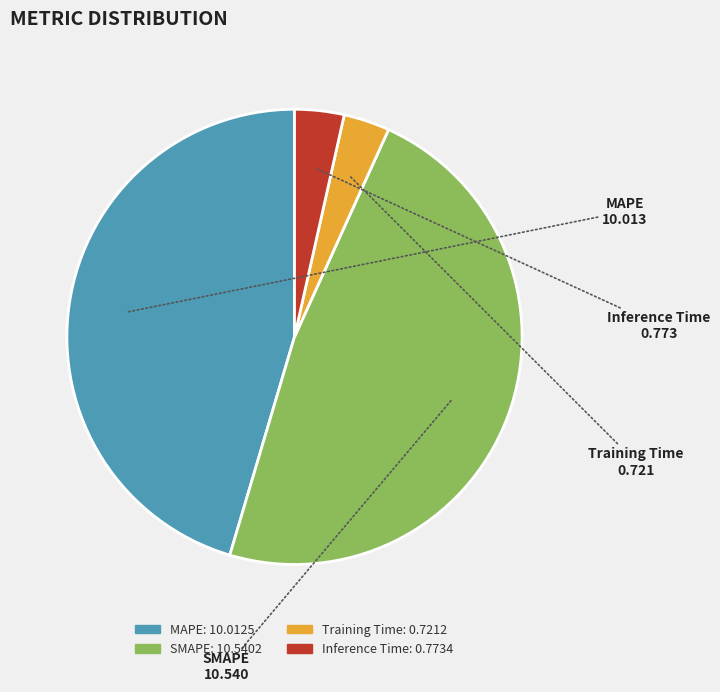

Is it true that Inference Time is 4% of the pie?

True